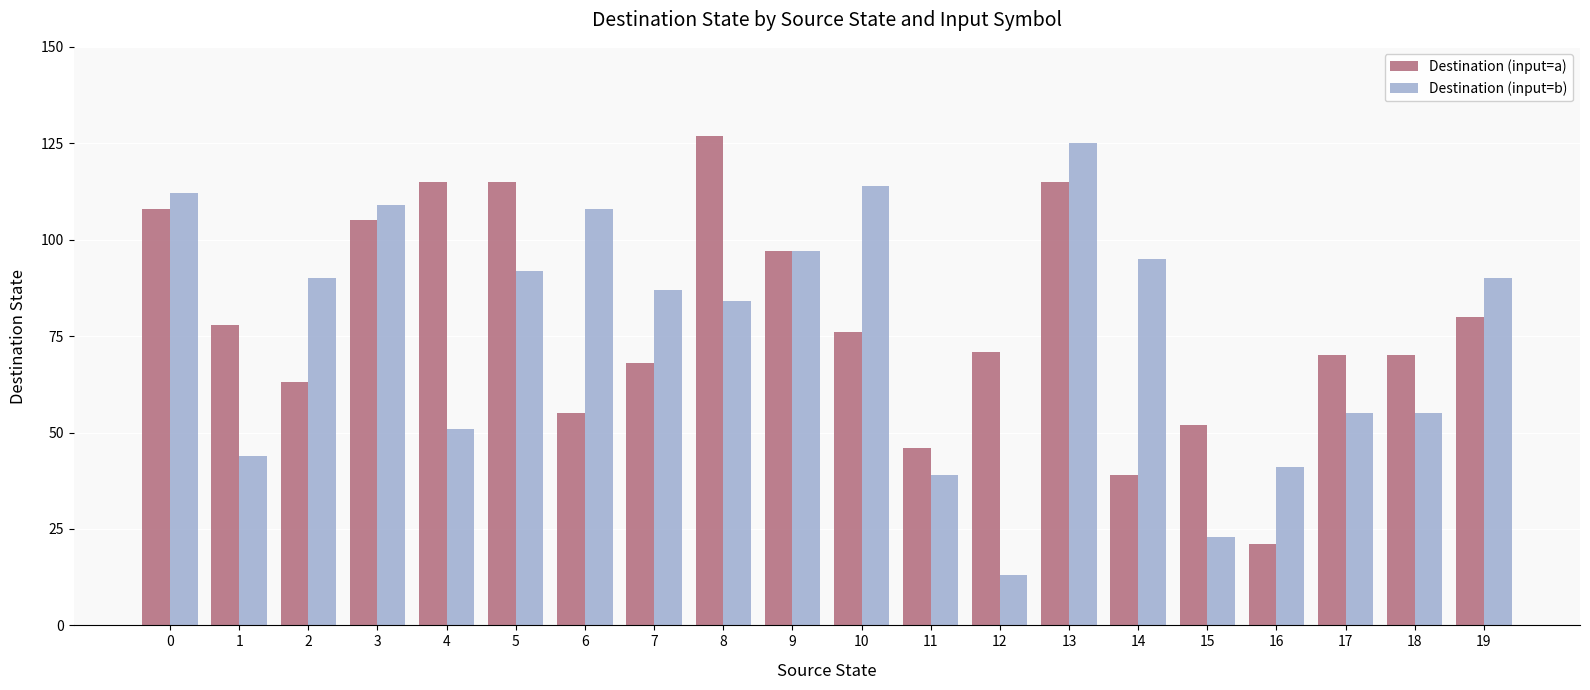

Which series has the largest total across all categories?

Destination (input=a)